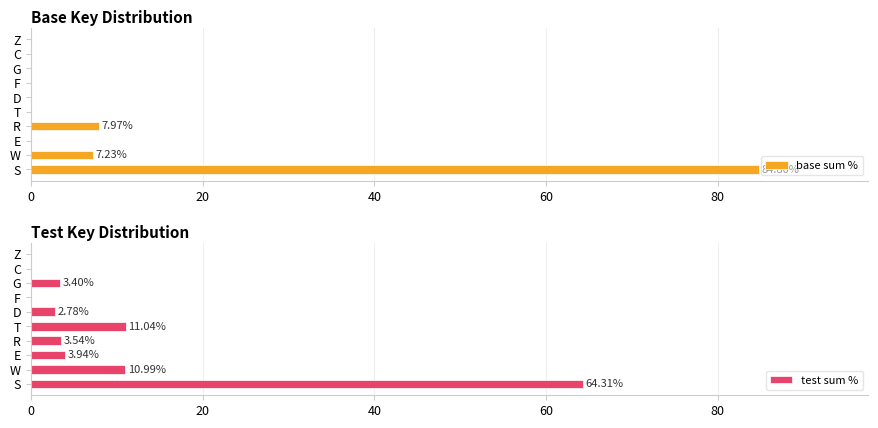

At how many categories does at least one series exceed 7?

4